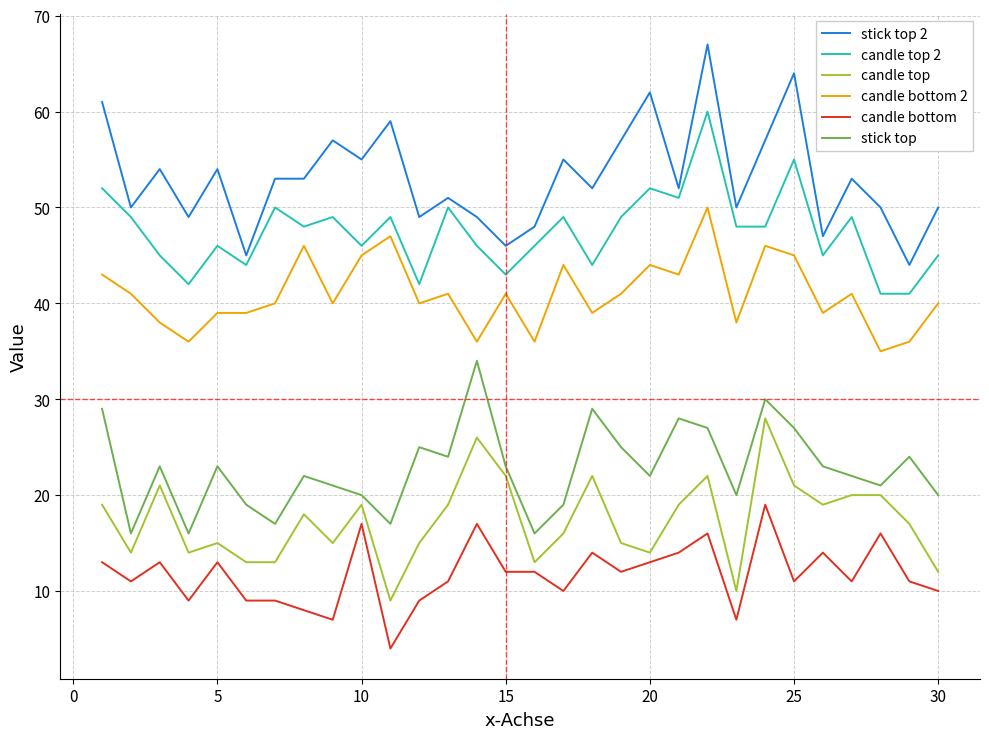

How many series are shown in this chart?

6